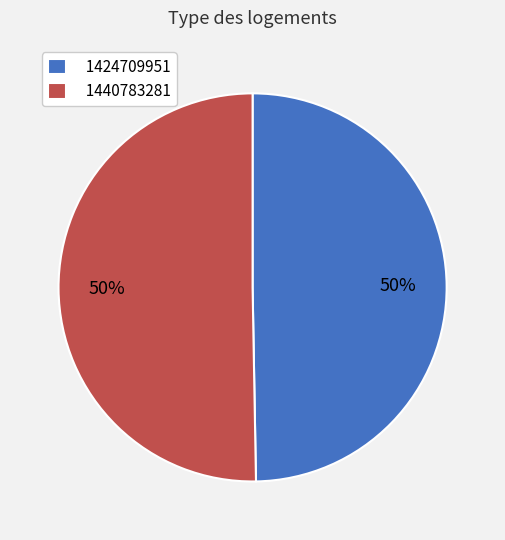

Approximately how many times larger is the value at 1440783281 compared to 1424709951?

1.0